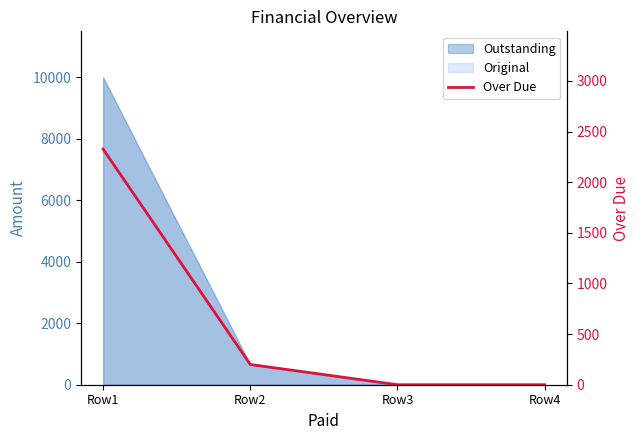

Reading left to right, list all the values displayed in this chart.

2326.5	200.0	0.0	0.0